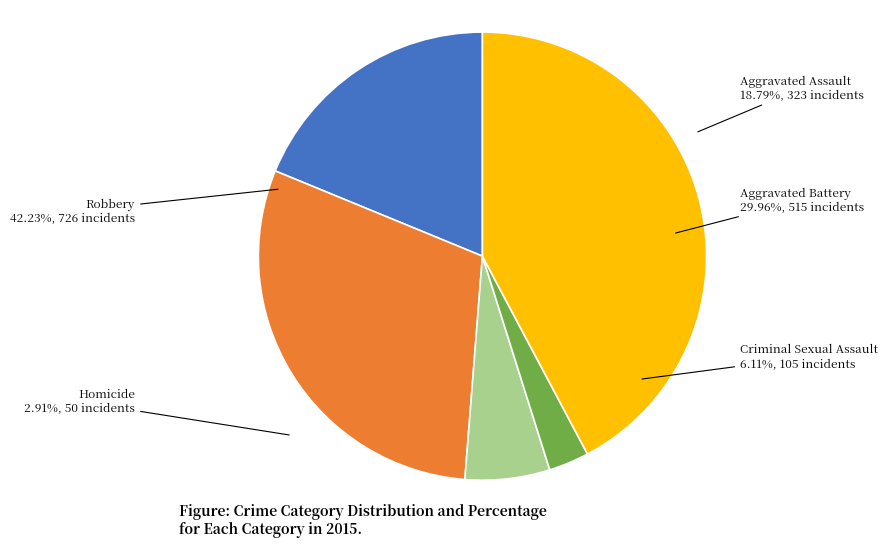

Does any single category account for the majority?

No